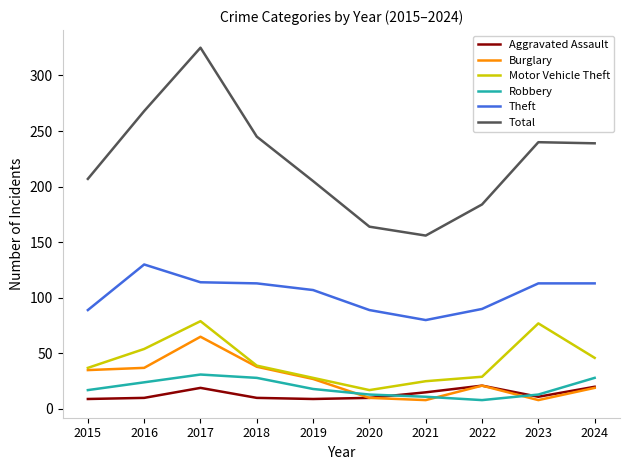

What is the difference between the maximum and second lowest values in the Motor Vehicle Theft series?

54